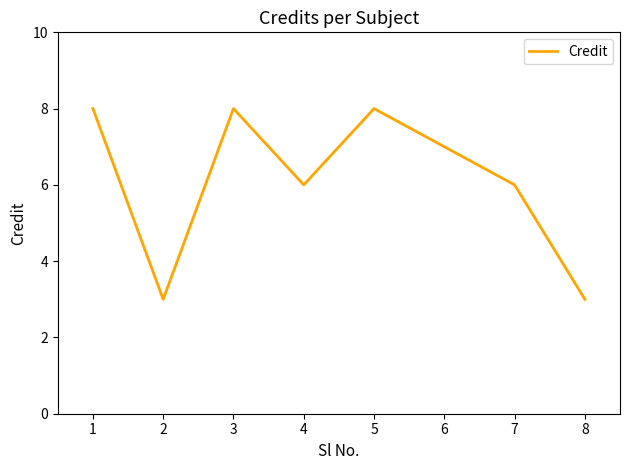

Count the number of data series in this chart.

1